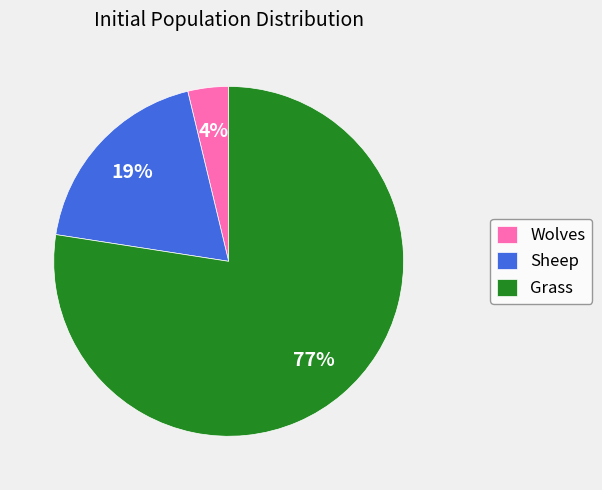

Is the sum of Grass and Wolves greater than half?

Yes